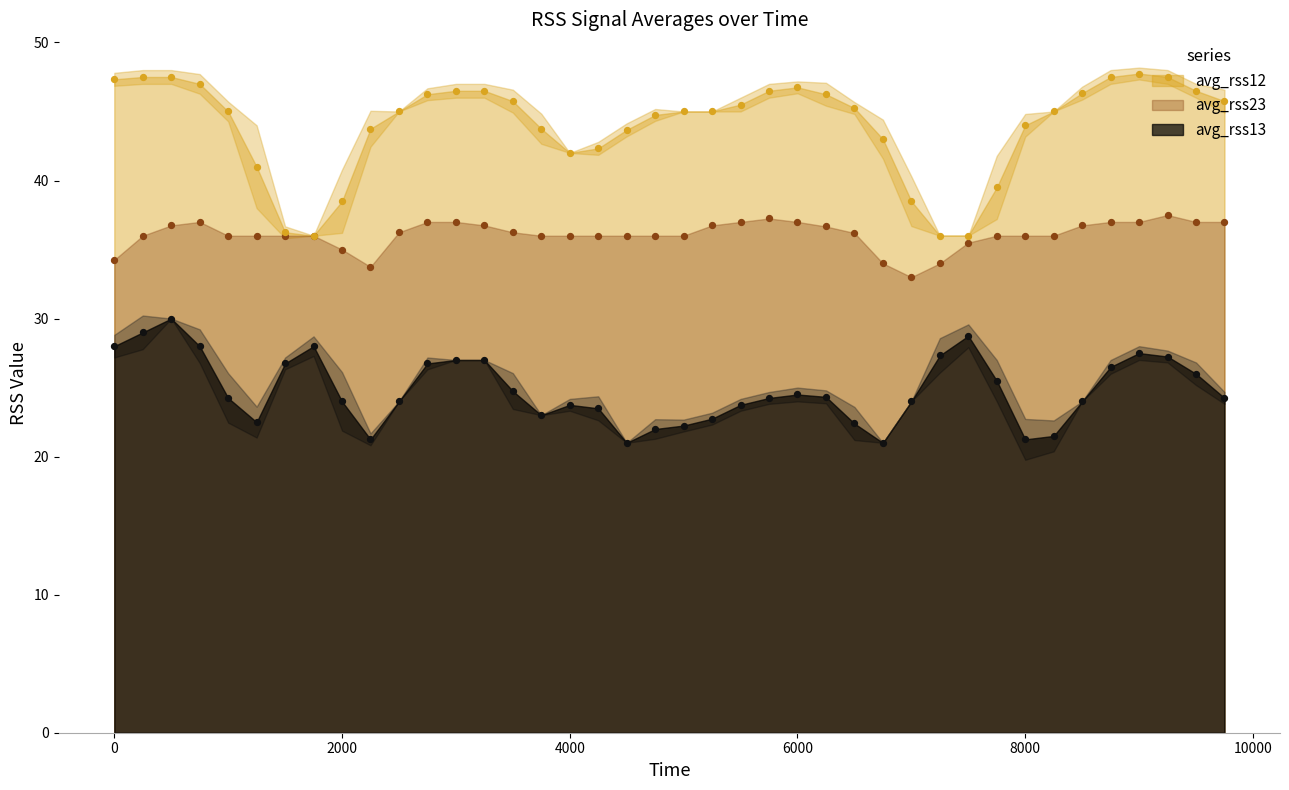

What are all the series names shown in the legend?

avg_rss12, avg_rss13, avg_rss23